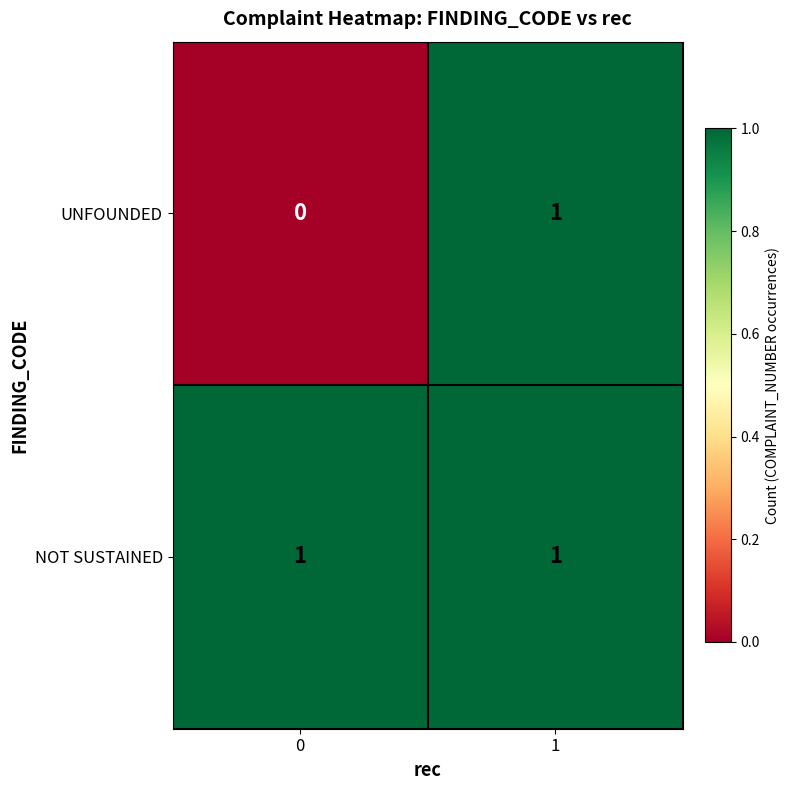

True or false: NOT SUSTAINED has a value of 1 at 0.

True